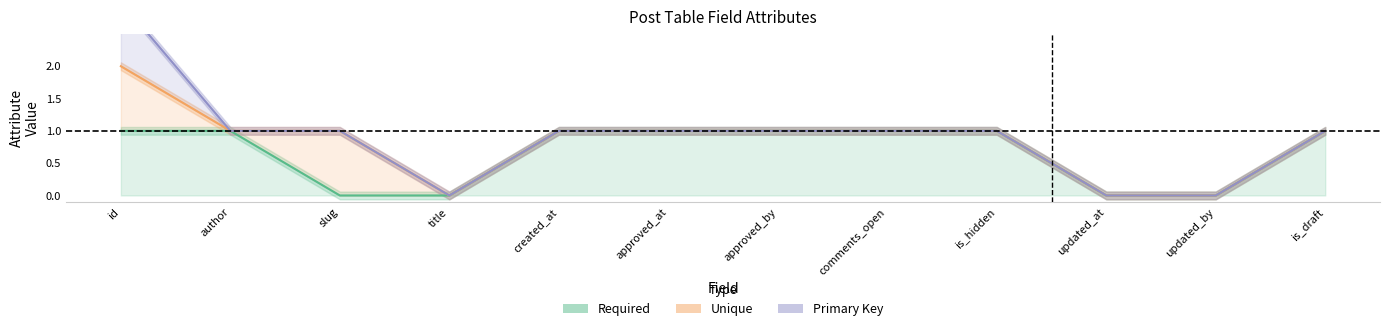

Which category has the lowest value in the Primary Key series?

title